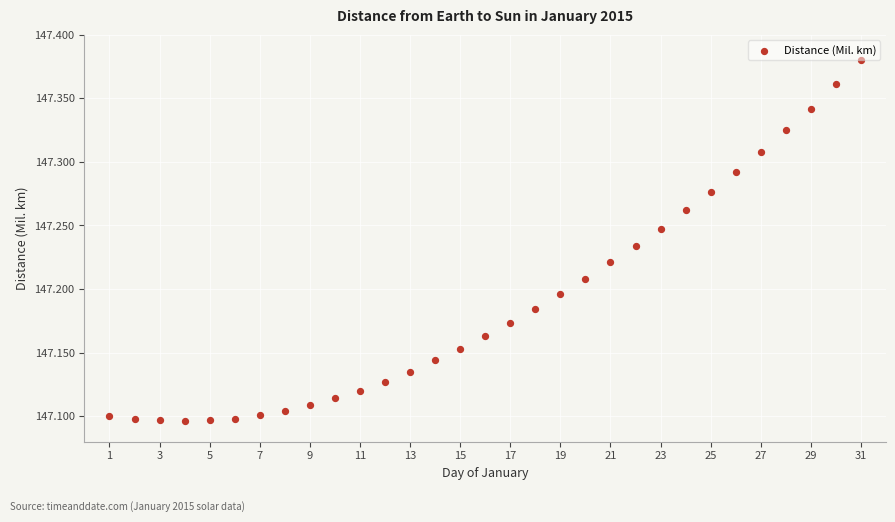

What is the range of X values (max minus min)?

30.0